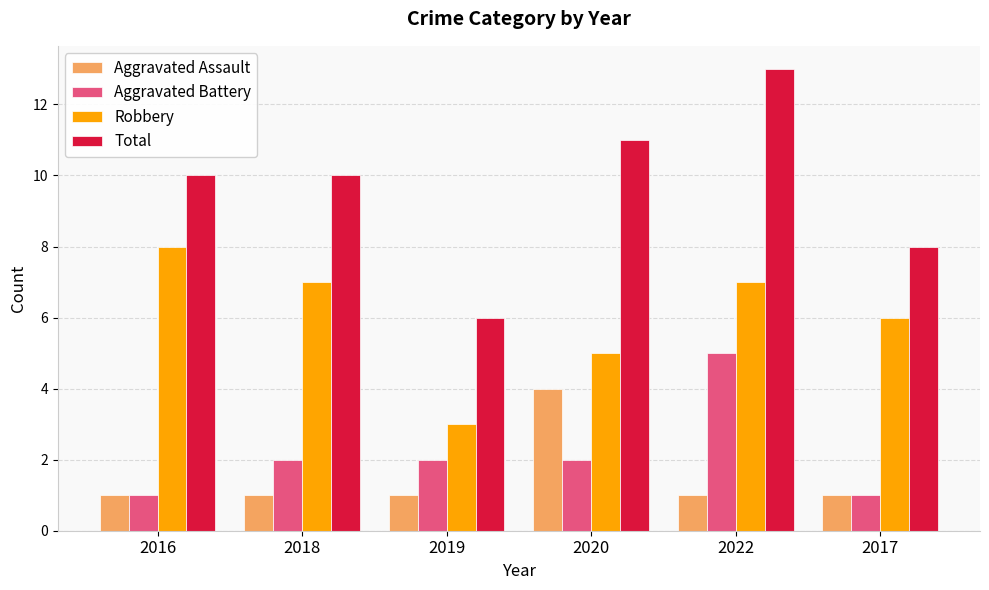

Which series has the widest spread of values?

Total